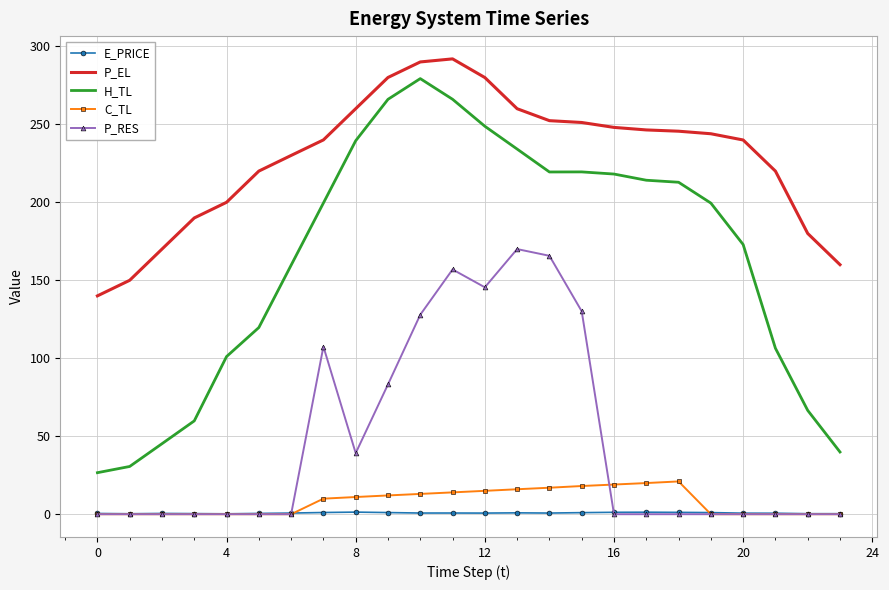

How many values in the P_RES series exceed 0?

9